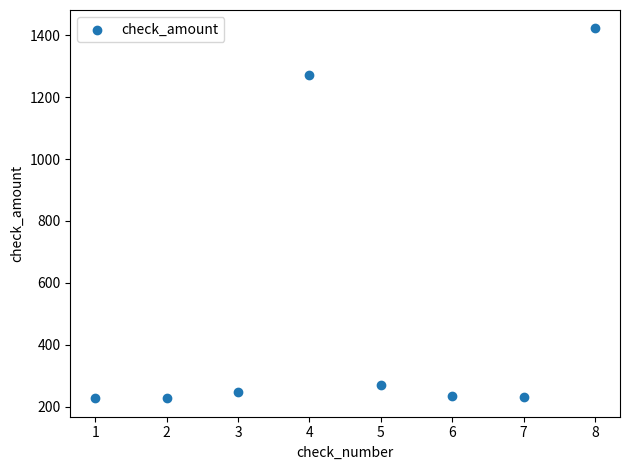

What Y value in the scatter plot is closest to 824?

1271.9